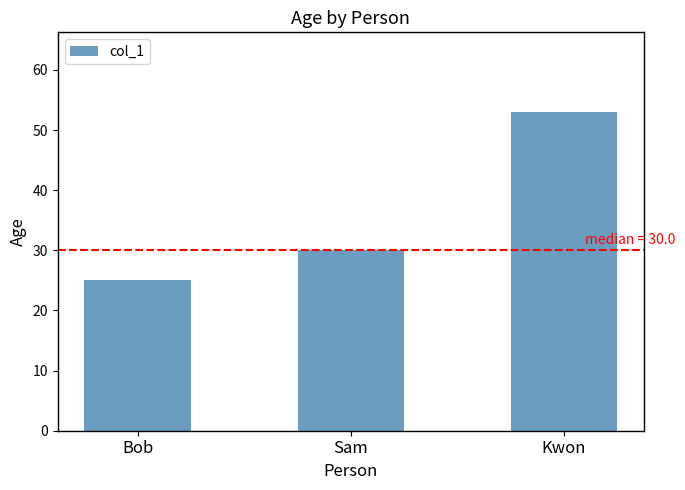

Which label corresponds to the largest value in the chart?

Kwon